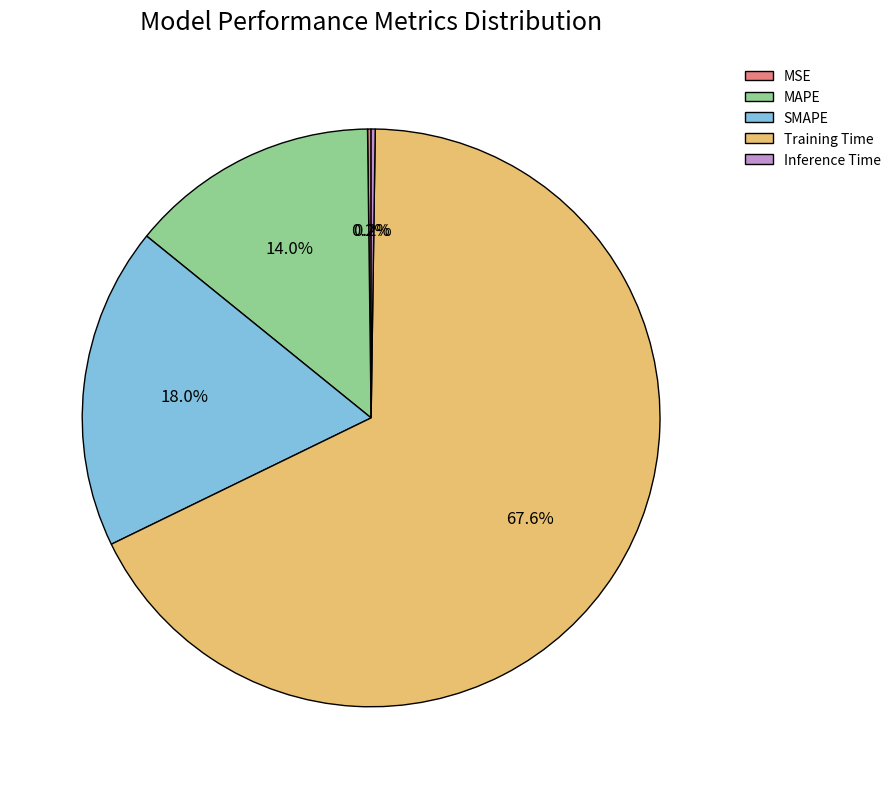

Which slice represents more than half of the pie?

Training Time